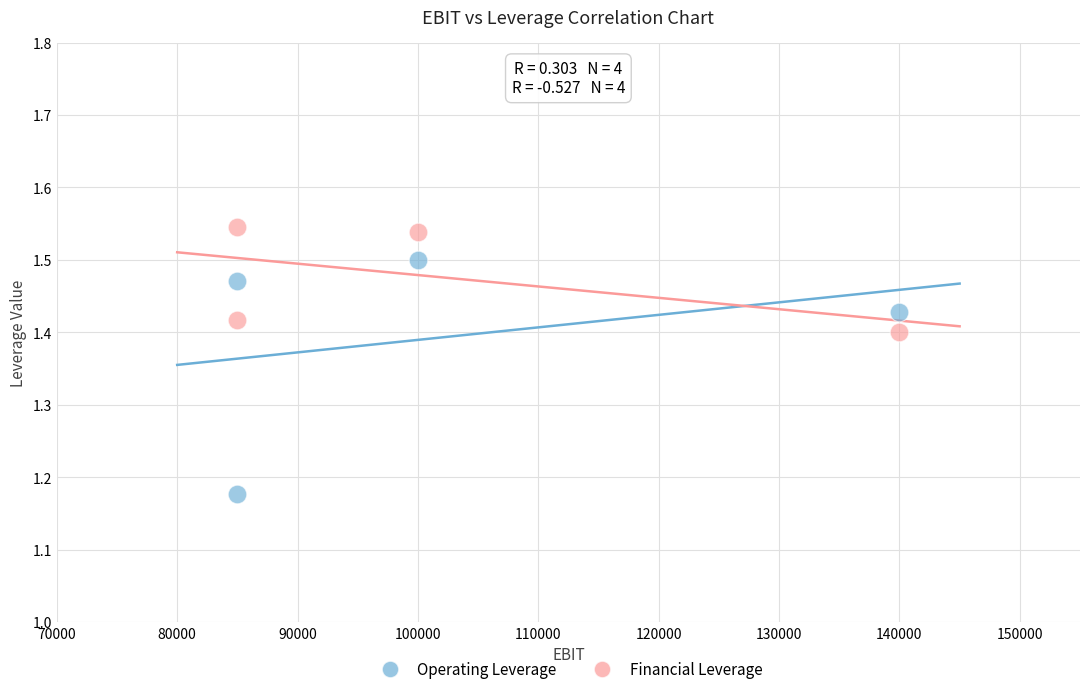

Across all data points, what is the range of X values (max minus min)?

55000.0